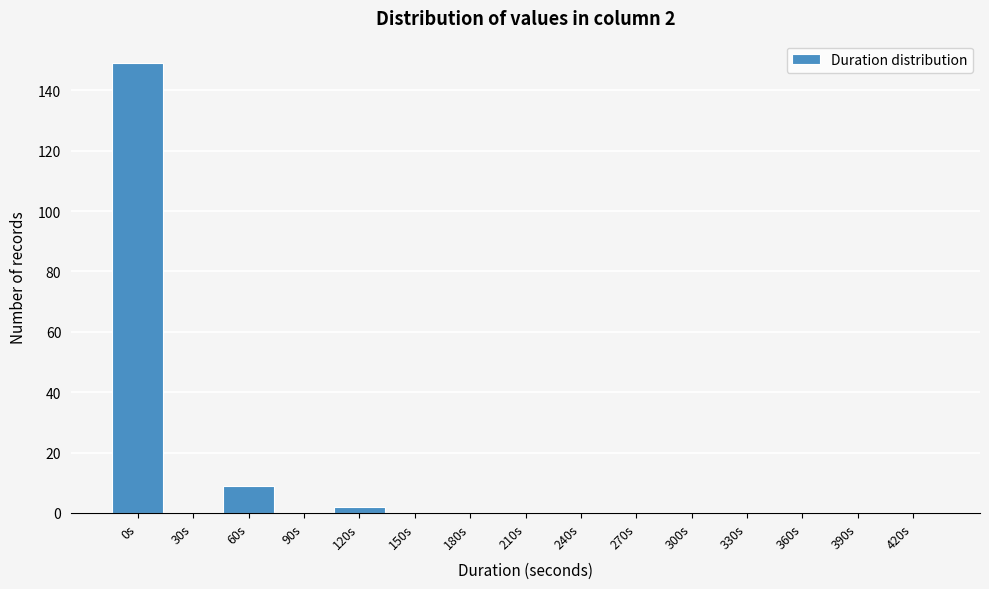

Reading left to right, what are all the values shown in this chart?

0s=149	30s=0	60s=9	90s=0	120s=2	150s=0	180s=0	210s=0	240s=0	270s=0	300s=0	330s=0	360s=0	390s=0	420s=0